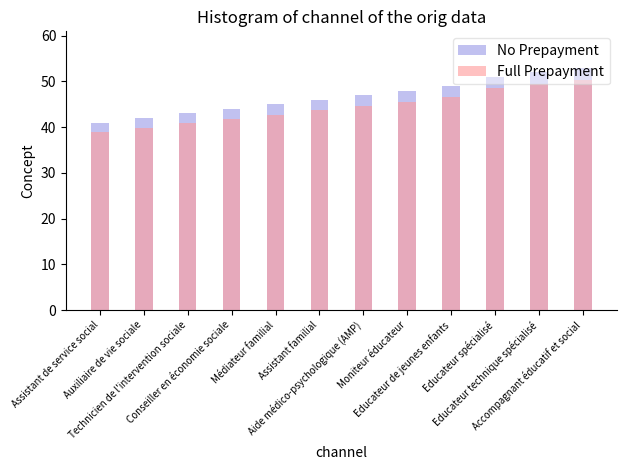

True or false: Full Prepayment has a value of 65.6 at Educateur spécialisé.

False